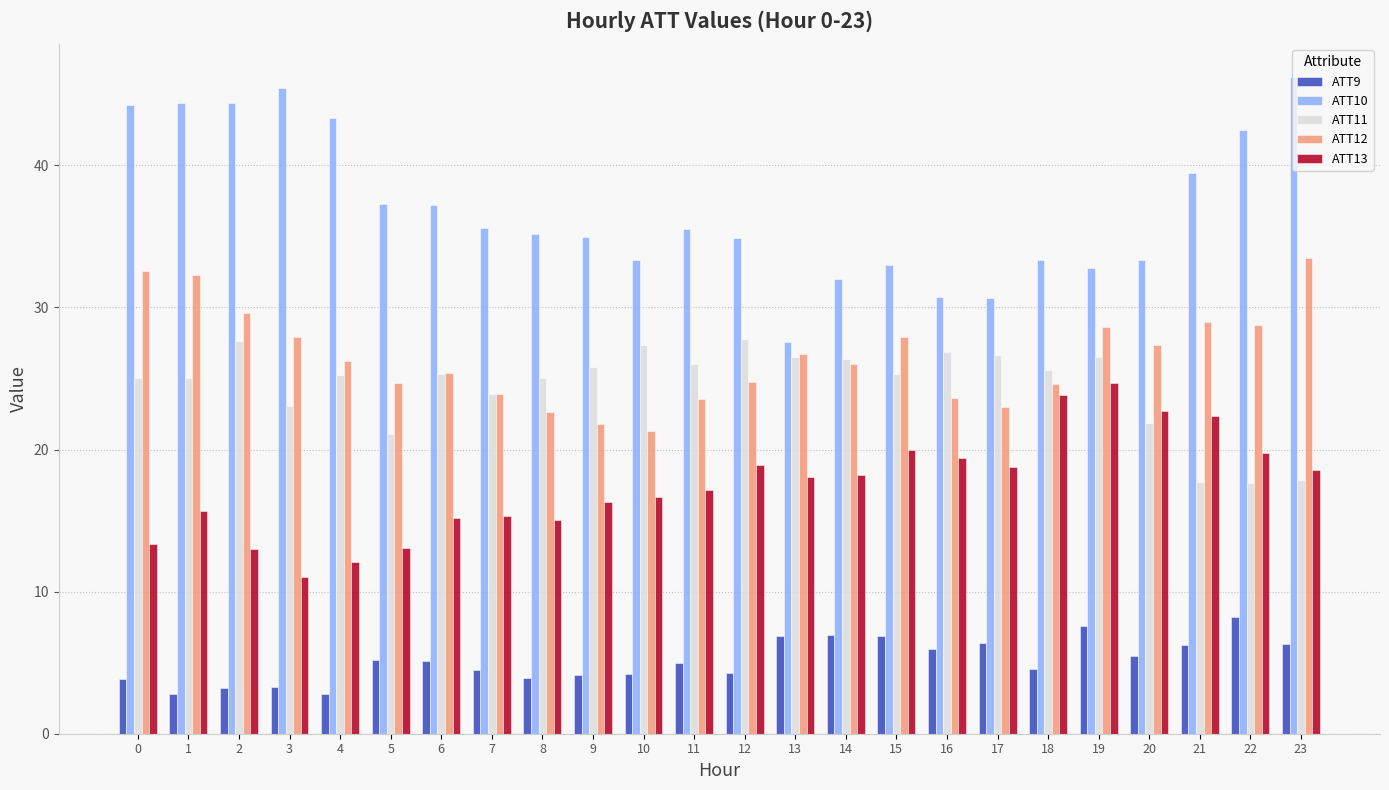

What is the difference between the maximum and minimum values in the ATT13 series?

13.7